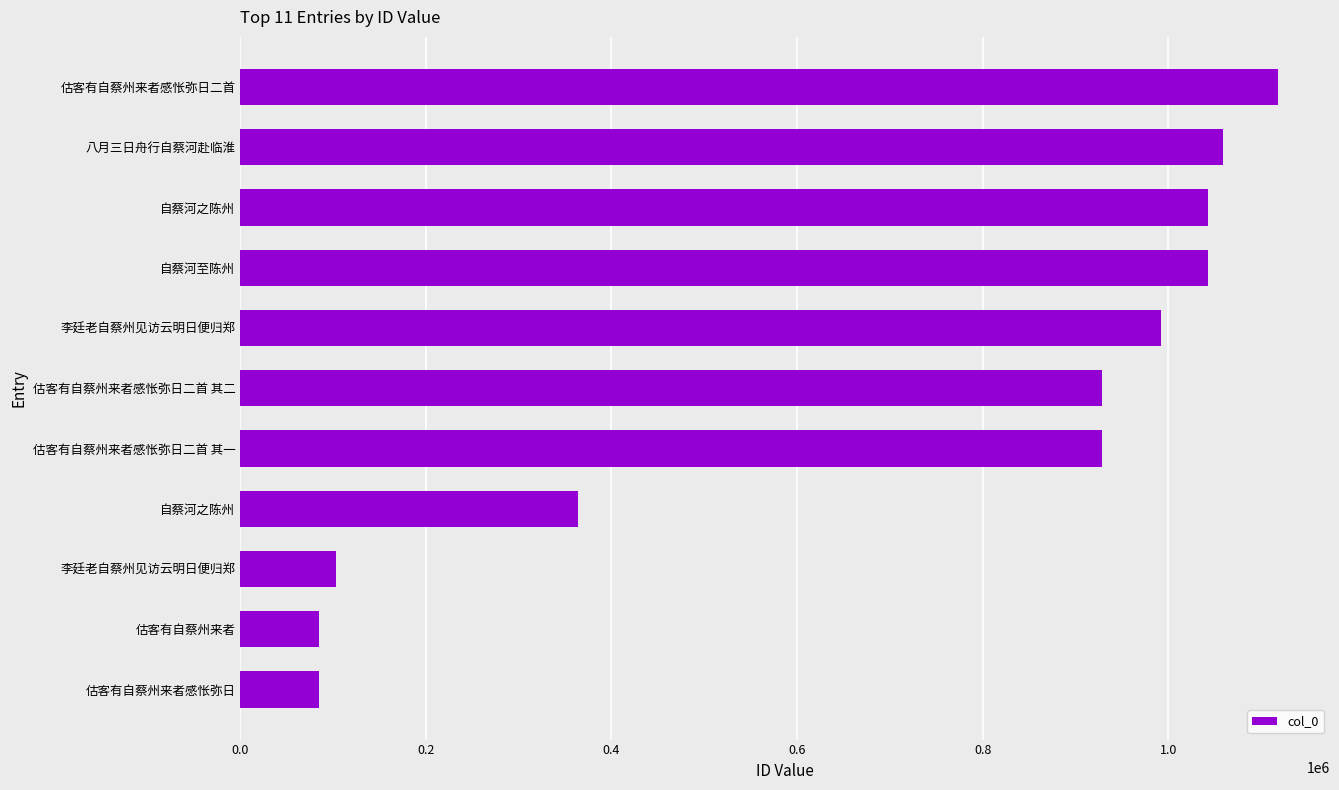

How many bars are there in total?

11